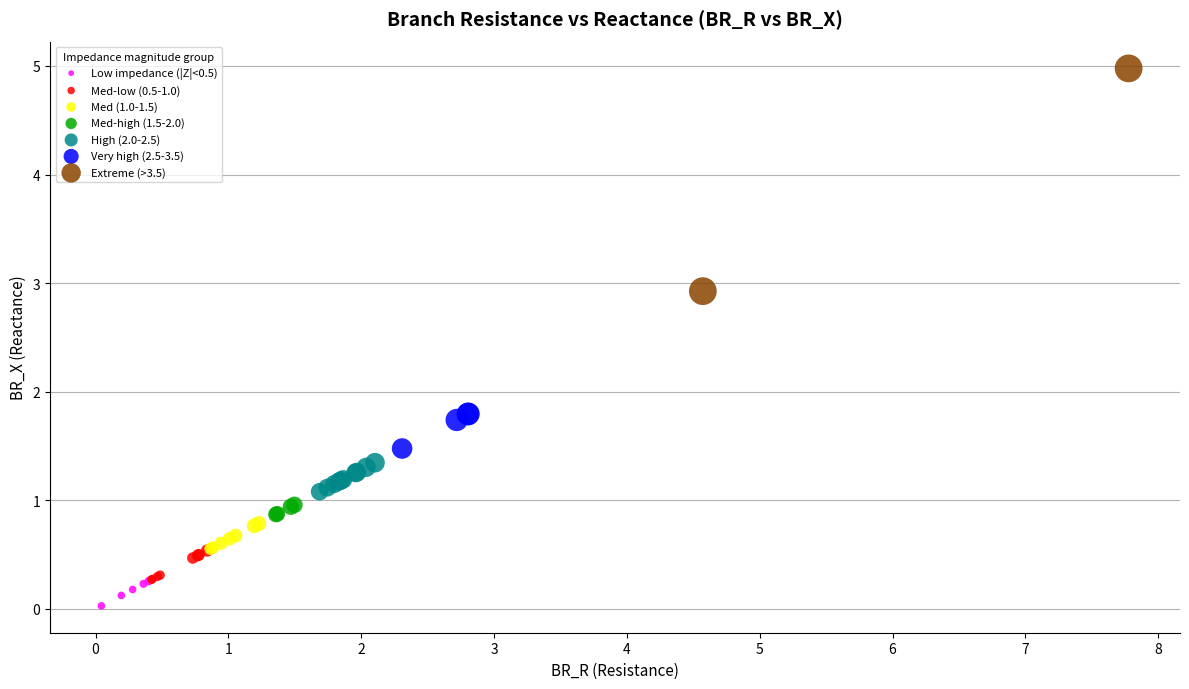

Which series reaches the minimum Y coordinate?

Low impedance (|Z|<0.5)